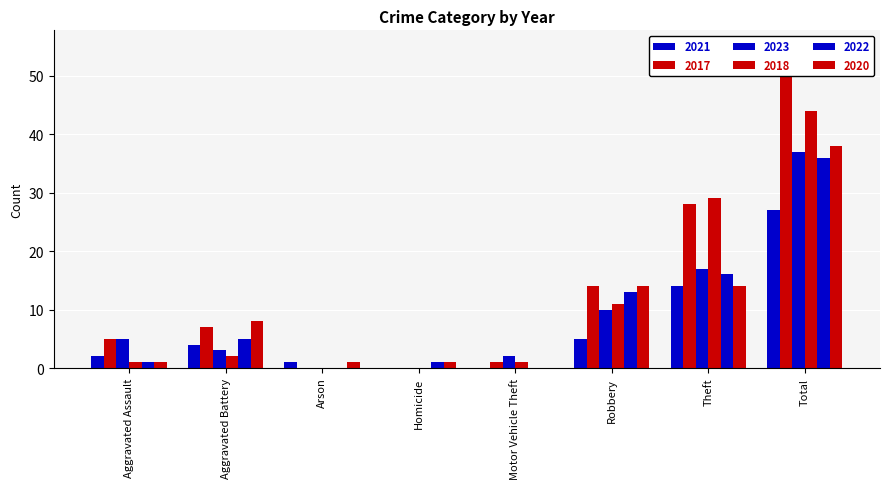

What is the label of the 4th bar from the right?

Motor Vehicle Theft